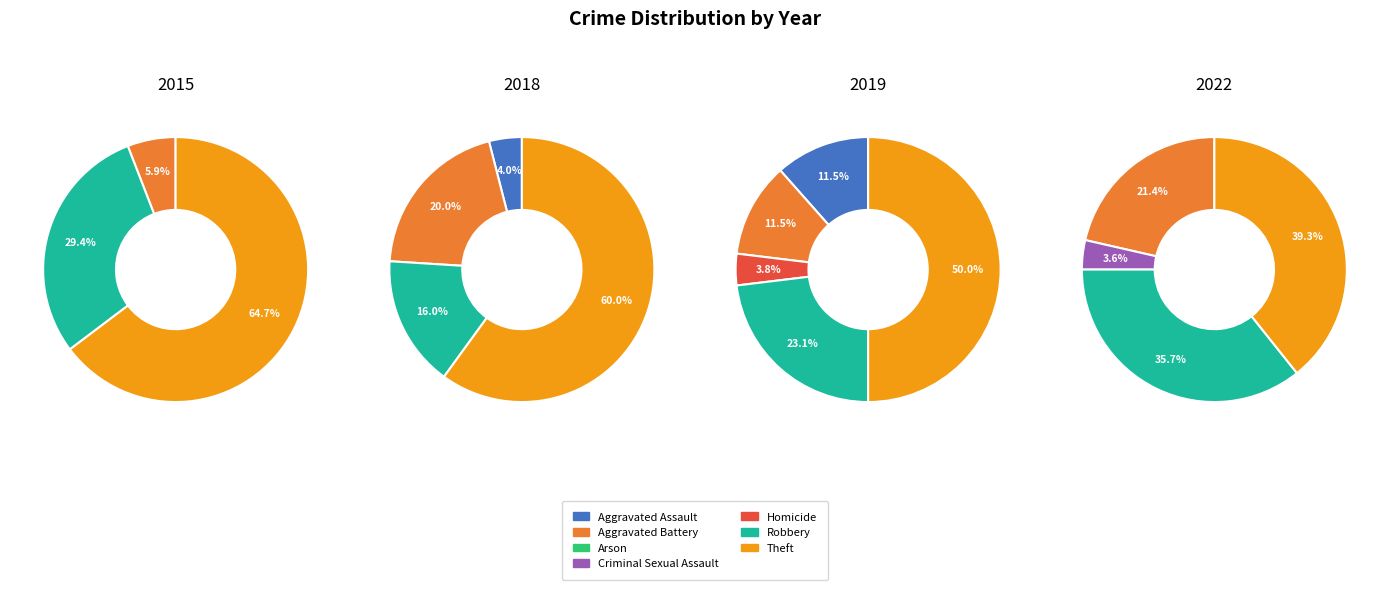

What percentage is NOT represented by Aggravated Battery?

94.1%